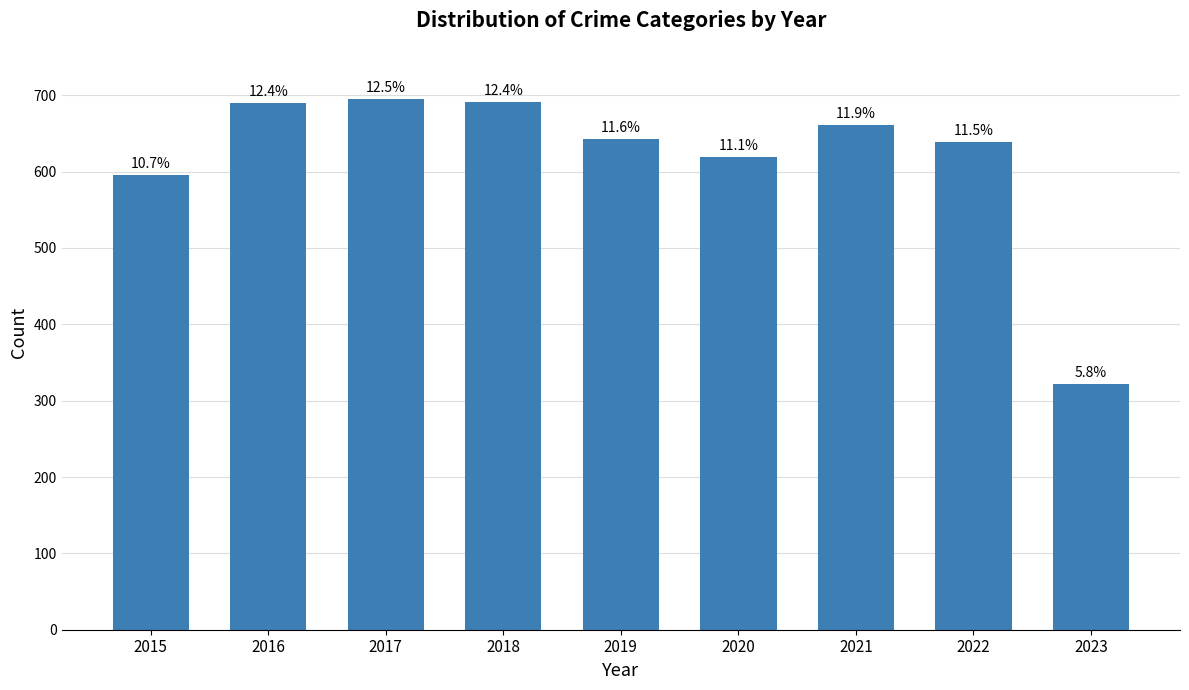

What is the value of the 9th bar from the left?

322